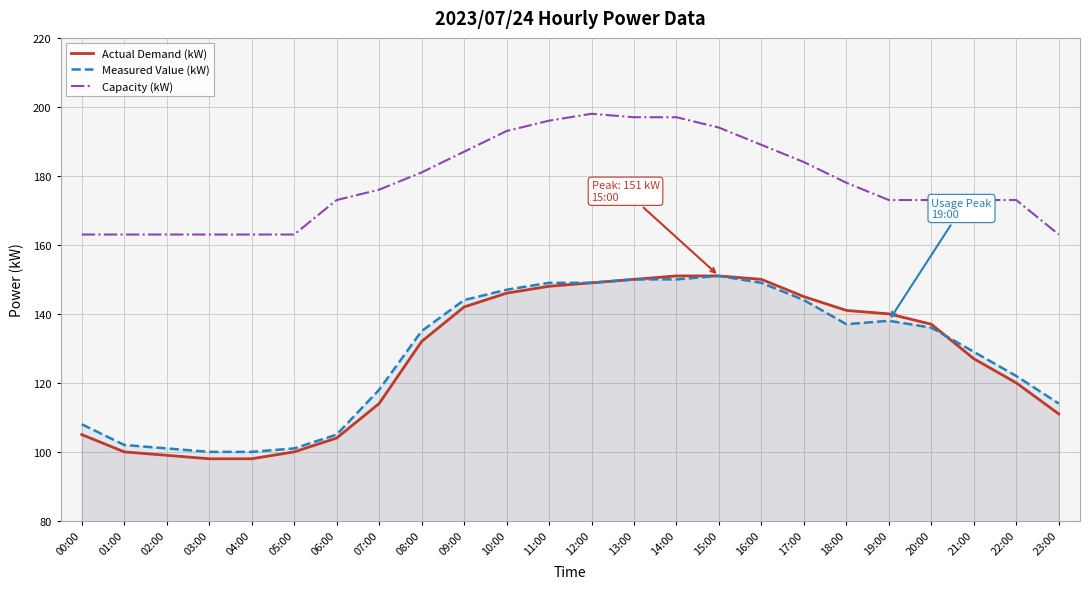

What is the label of the 11th point from the left?

10:00